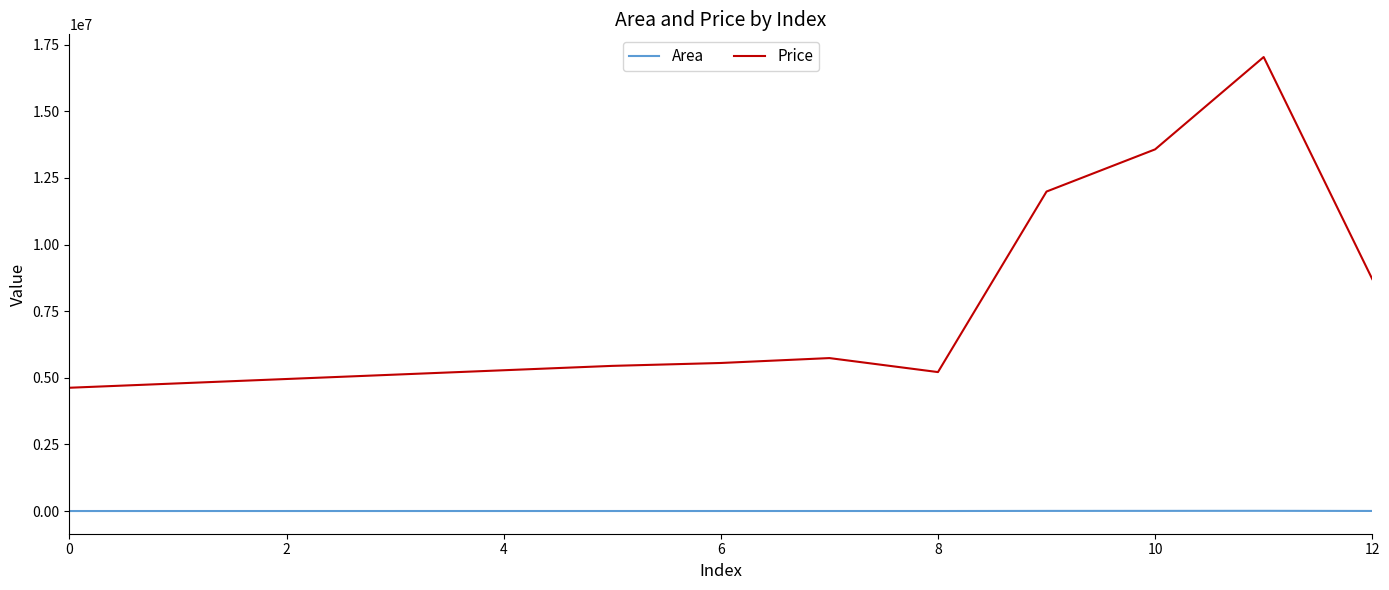

True or false: Area and Price cross at least once.

False